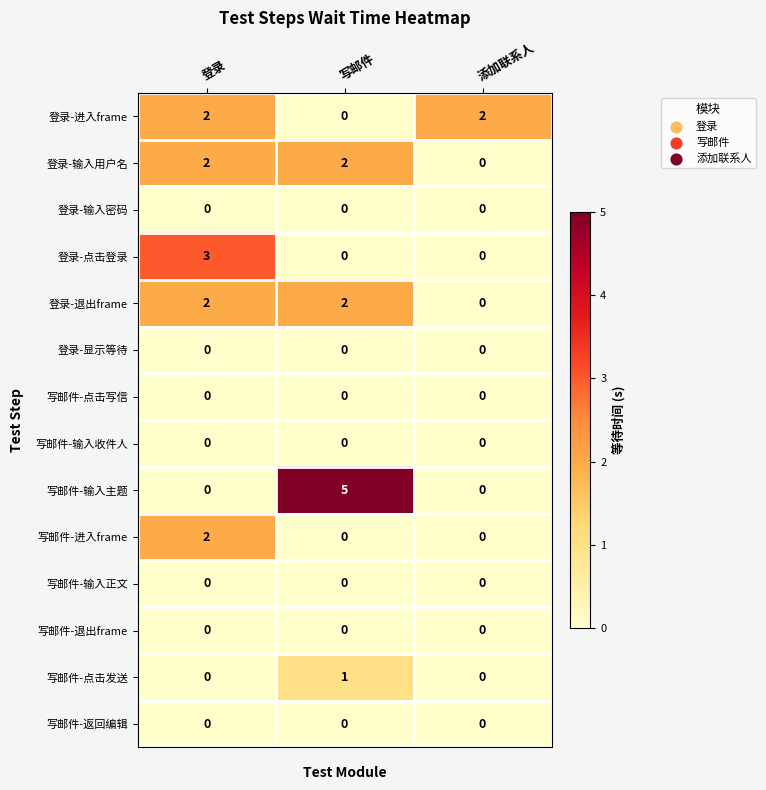

Between 登录 and 写邮件, which series saw the biggest shift?

写邮件-输入主题